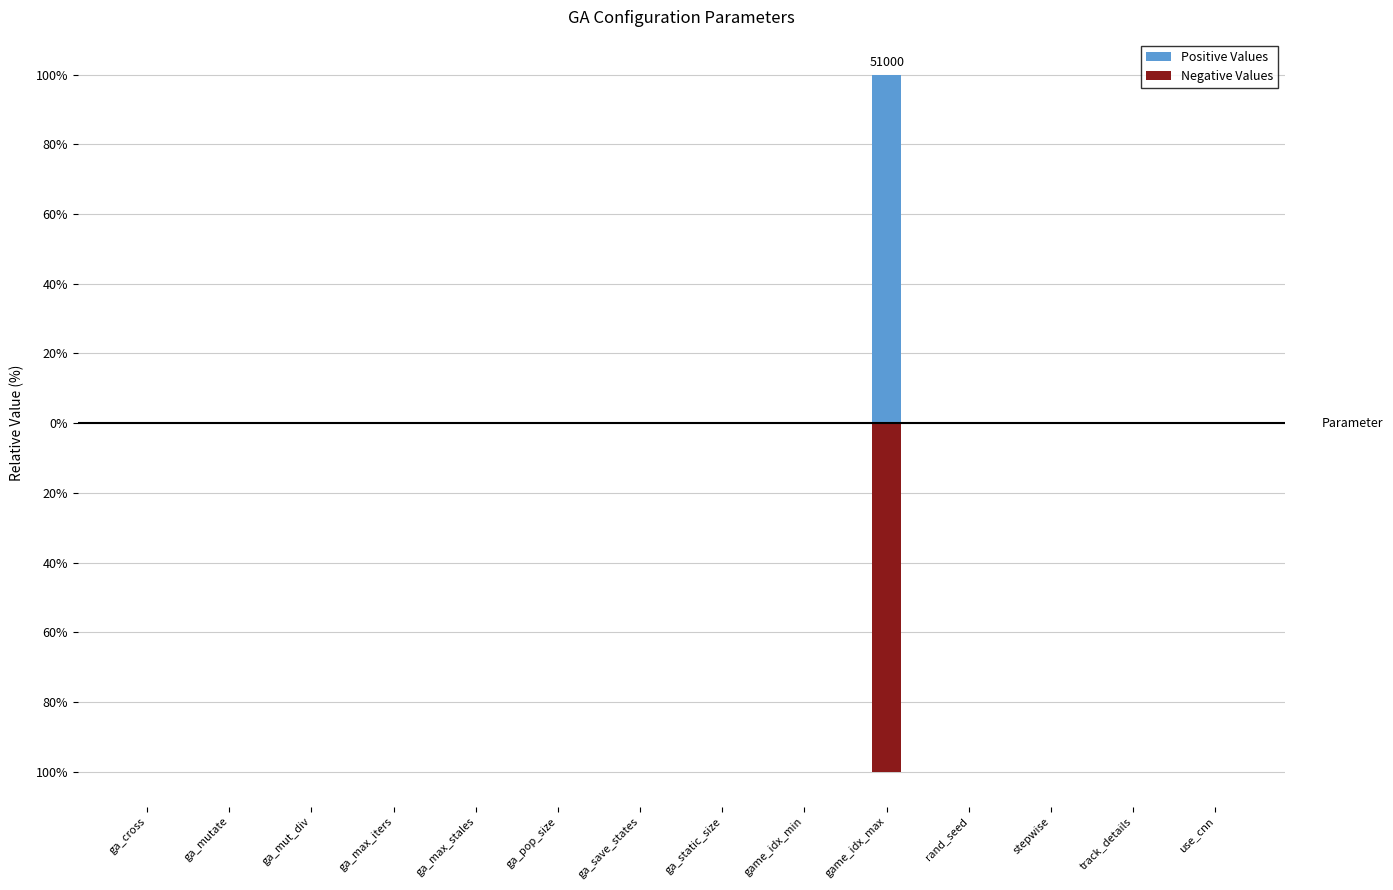

What is the average value of the Negative Values series?

-7.2